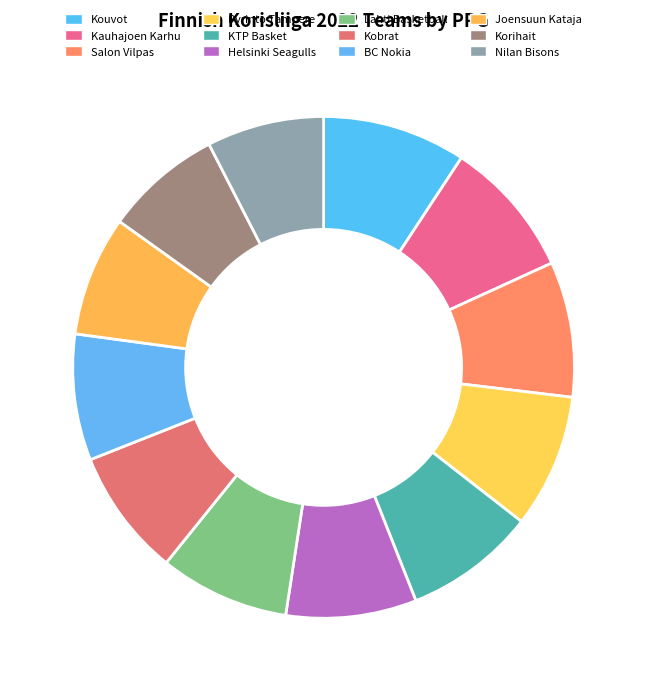

True or false: KTP Basket accounts for 8% of the total.

True